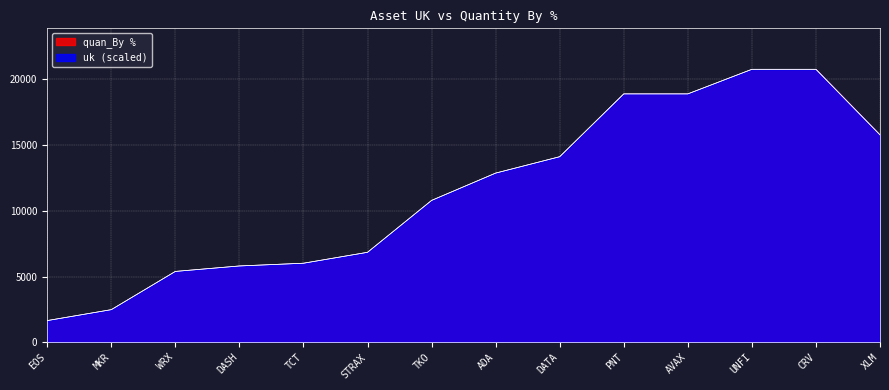

What are all the series names shown in the legend?

uk, quan_By %